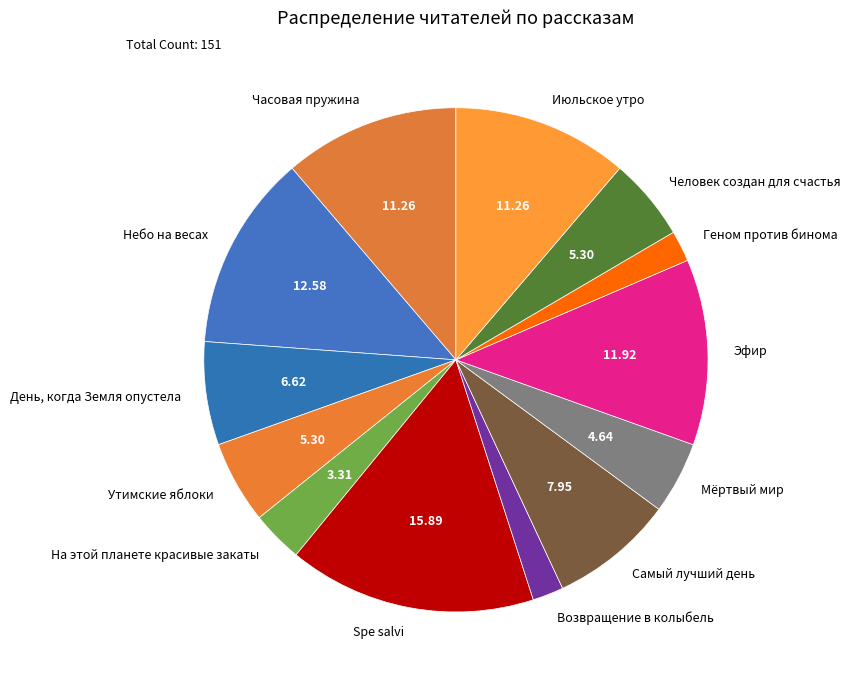

Do Небо на весах and День, когда Земля опустела together represent more than half of the pie?

No